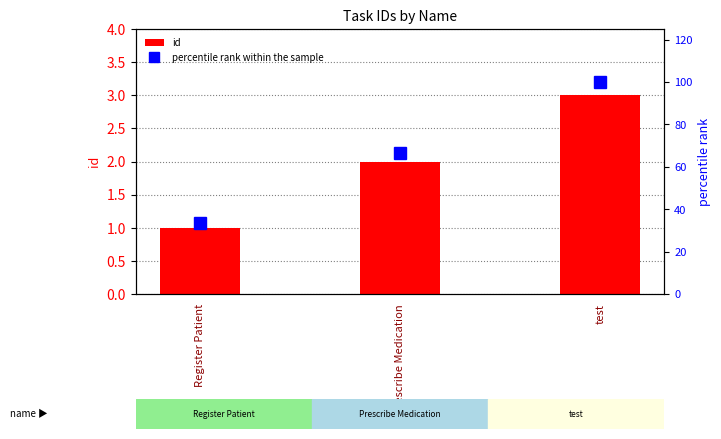

What are all the series names shown in the legend?

id, percentile rank within the sample